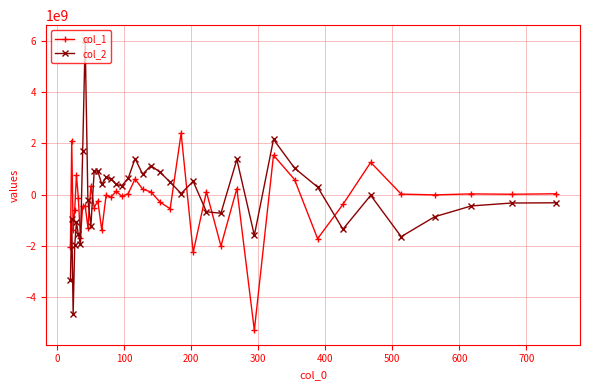

Which series has the widest spread of values?

col_2